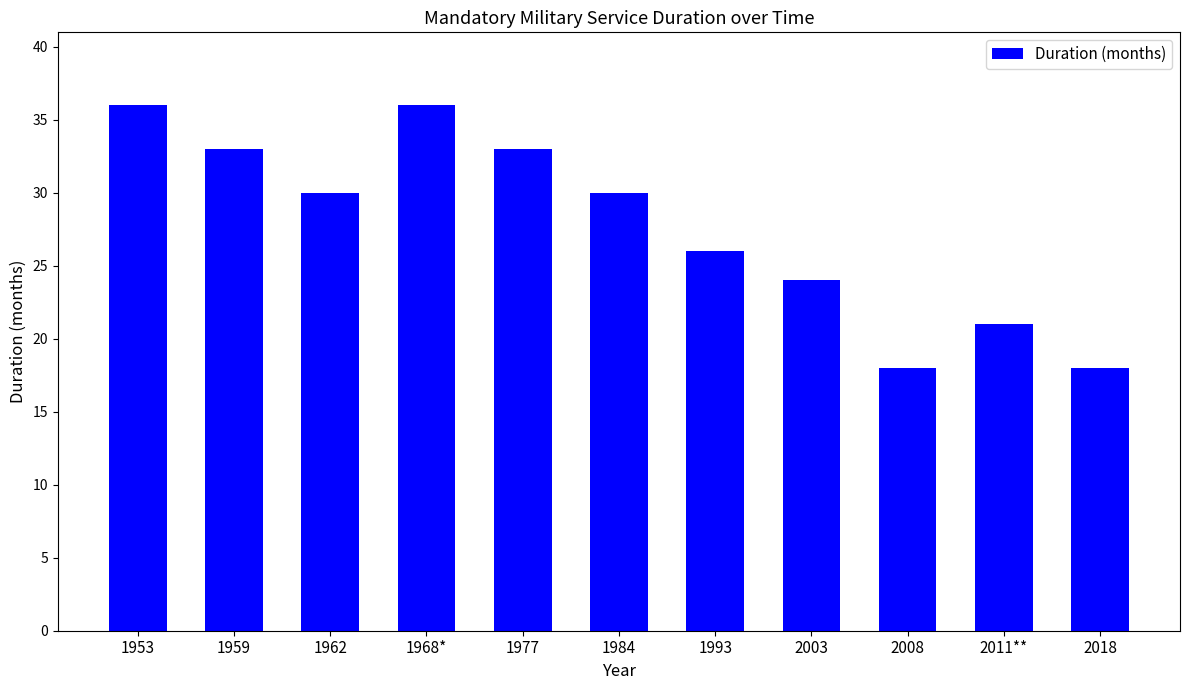

What is the average value?

28